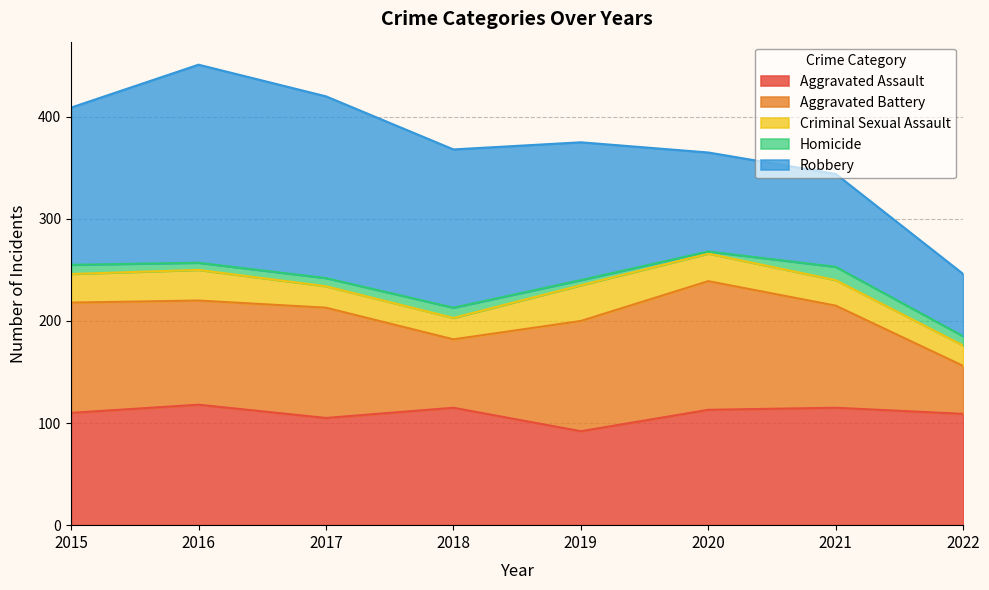

Does the chart display data point markers on the line(s)?

No